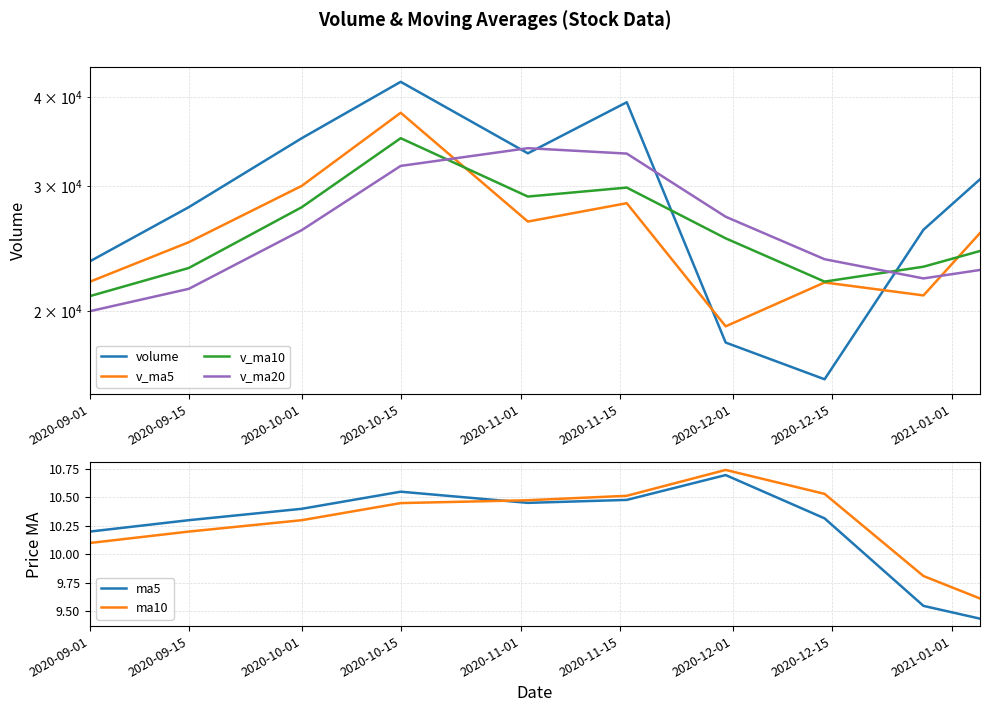

What is the lowest value of the ma10 series?

9.6